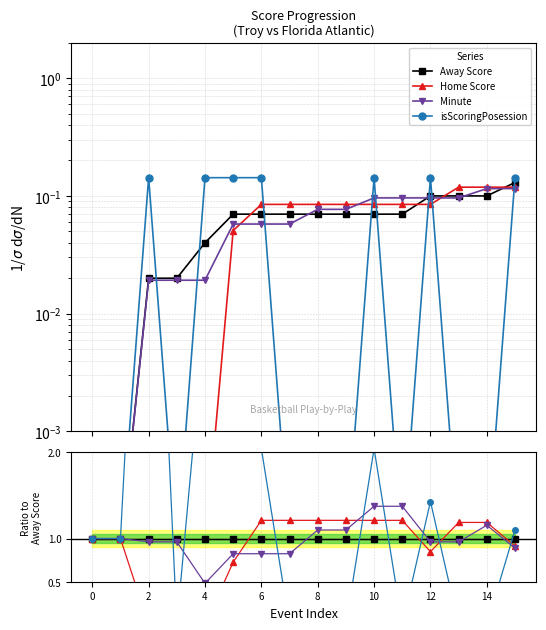

Count the number of categories in the chart.

16